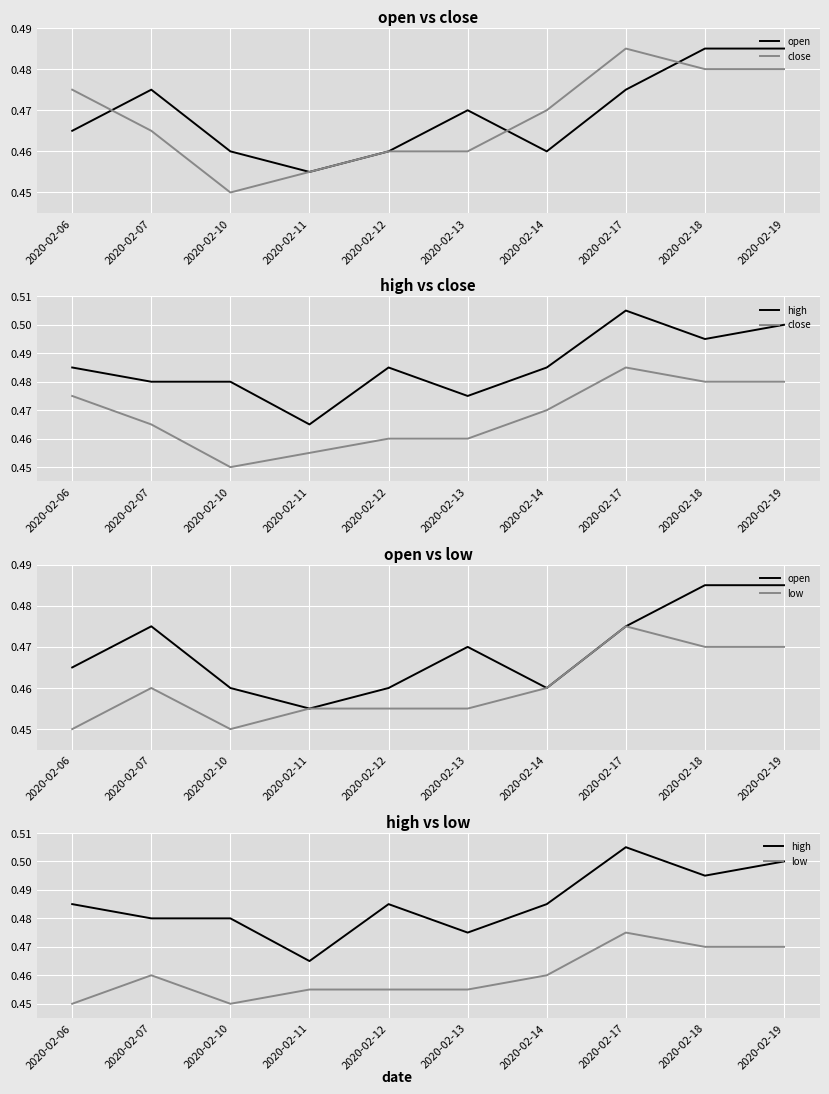

Reading left to right, extract all data points from this chart.

open: 2020-02-06=0.5	2020-02-07=0.5	2020-02-10=0.5	2020-02-11=0.5	2020-02-12=0.5	2020-02-13=0.5	2020-02-14=0.5	2020-02-17=0.5	2020-02-18=0.5	2020-02-19=0.5
close: 2020-02-06=0.5	2020-02-07=0.5	2020-02-10=0.5	2020-02-11=0.5	2020-02-12=0.5	2020-02-13=0.5	2020-02-14=0.5	2020-02-17=0.5	2020-02-18=0.5	2020-02-19=0.5
high: 2020-02-06=0.5	2020-02-07=0.5	2020-02-10=0.5	2020-02-11=0.5	2020-02-12=0.5	2020-02-13=0.5	2020-02-14=0.5	2020-02-17=0.5	2020-02-18=0.5	2020-02-19=0.5
low: 2020-02-06=0.5	2020-02-07=0.5	2020-02-10=0.5	2020-02-11=0.5	2020-02-12=0.5	2020-02-13=0.5	2020-02-14=0.5	2020-02-17=0.5	2020-02-18=0.5	2020-02-19=0.5